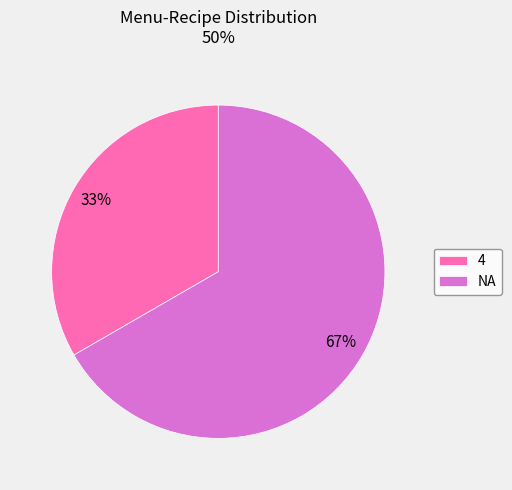

What is the largest slice in the pie chart?

NA